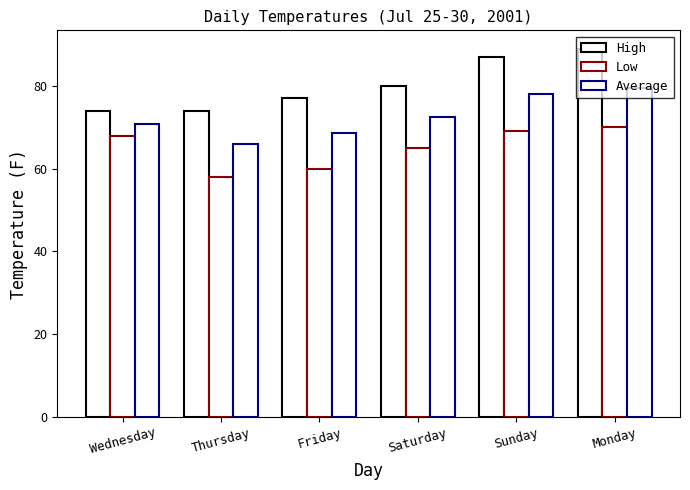

What is the label of the 5th bar from the right?

Thursday